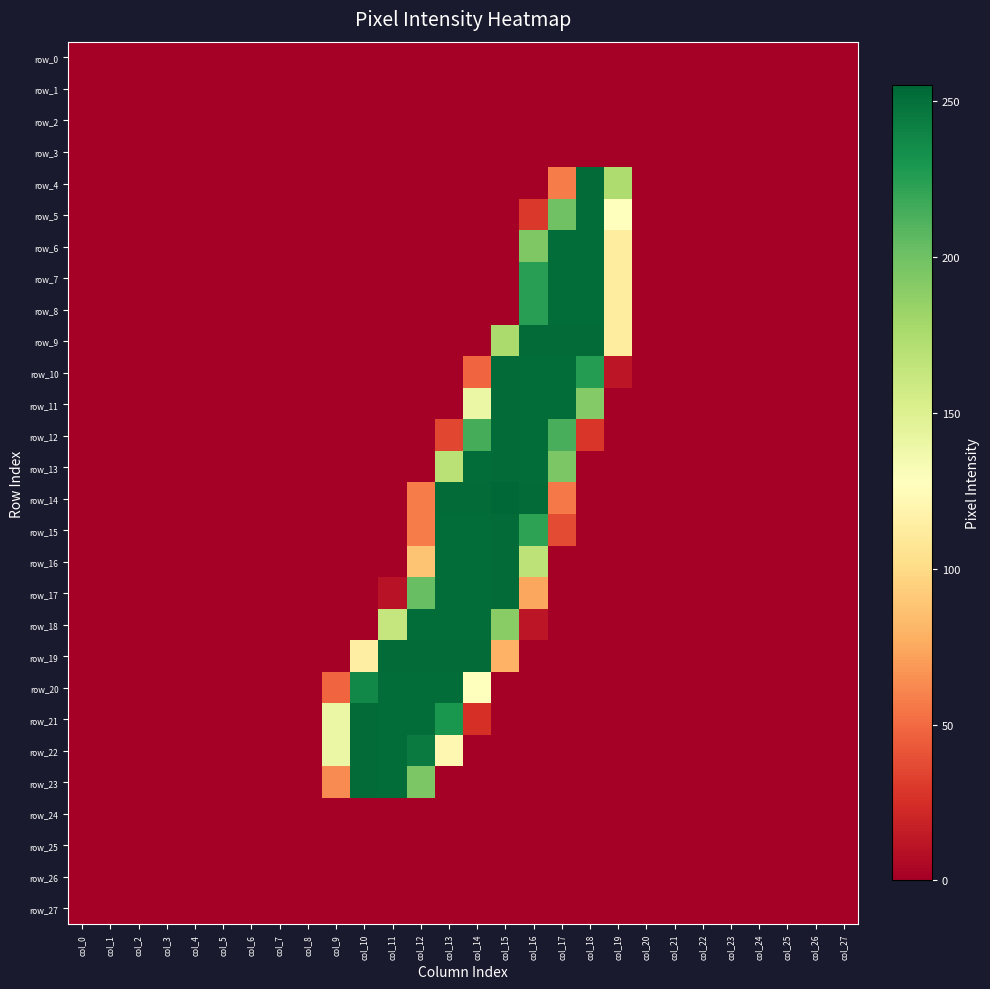

List the series in order of their peak value, highest first.

row_14, row_4, row_9, row_10, row_11, row_12, row_13, row_15, row_16, row_17, row_19, row_21, row_22, row_23, row_5, row_6, row_7, row_8, row_18, row_20, row_0, row_1, row_2, row_3, row_24, row_25, row_26, row_27